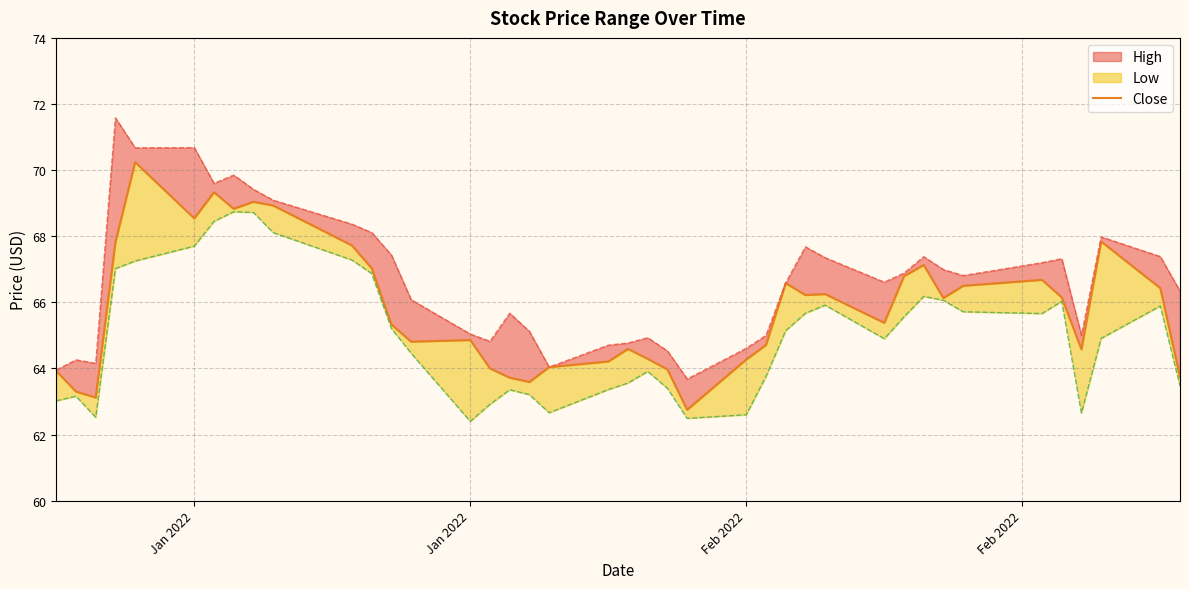

Reading right to left, list all the values displayed in this chart.

63.8	66.4	67.8	64.6	66.2	66.7	66.5	66.1	67.1	66.8	65.4	66.2	66.2	66.6	64.7	64.3	62.8	64.0	64.3	64.6	64.2	64.0	63.6	63.7	64.0	64.9	64.8	65.3	67.0	67.7	68.9	69.0	68.8	69.3	68.5	70.2	67.8	63.1	63.3	63.9